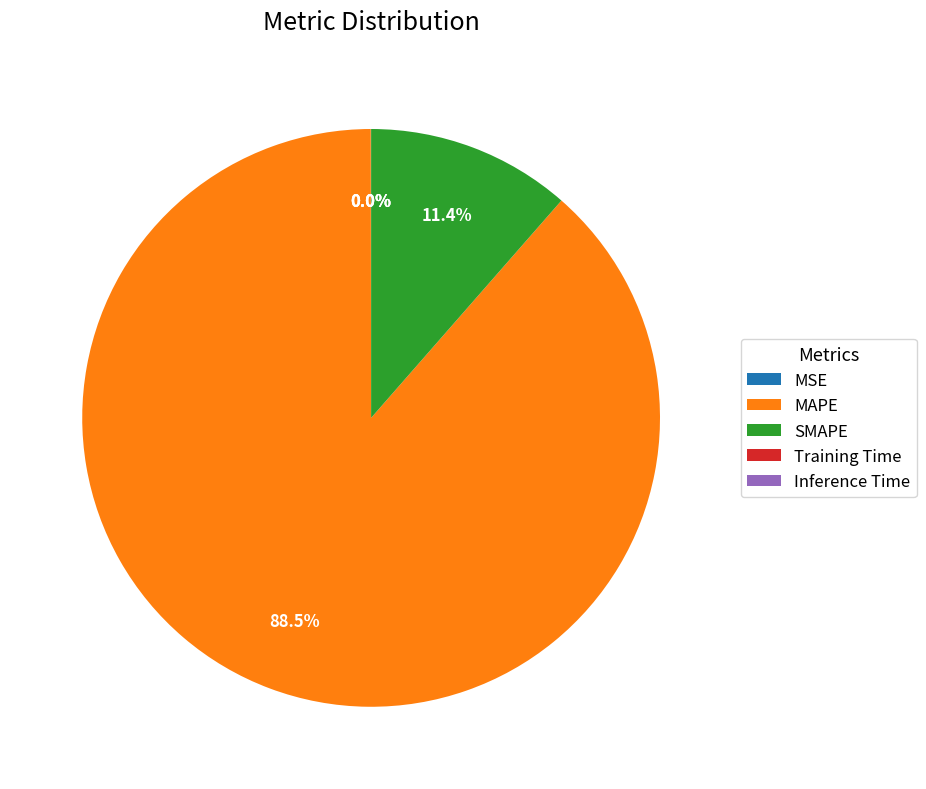

Which slice is the largest?

MAPE